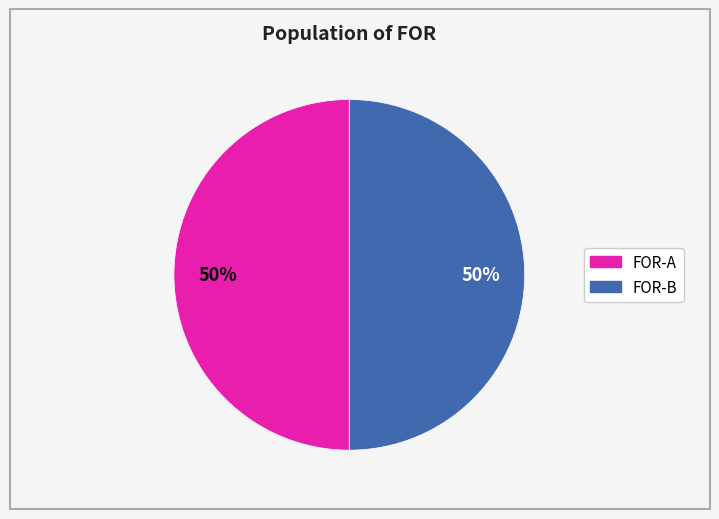

To the nearest percent, what is the average slice percentage?

50%